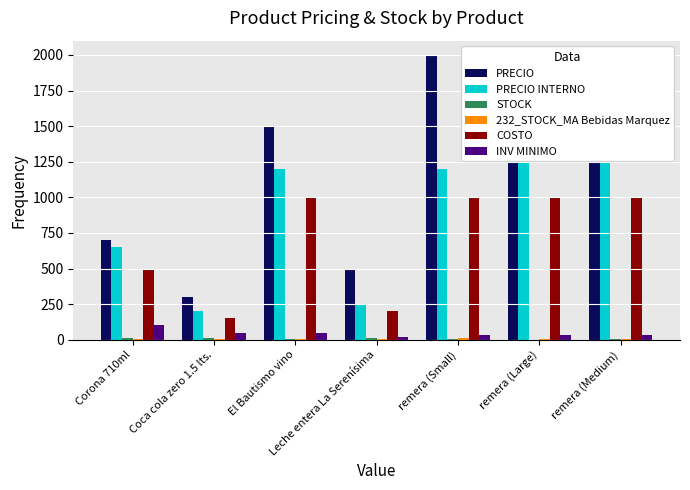

What is the approximate value of COSTO at remera (Small), to the nearest 100?

1000